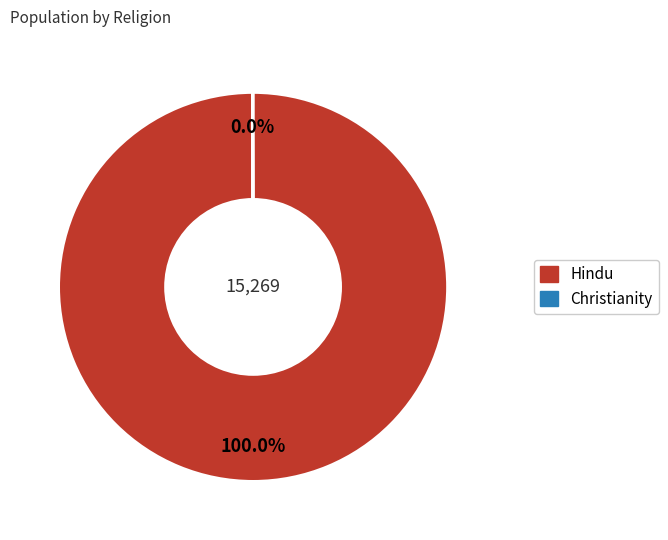

Is there a majority slice in this chart?

Yes